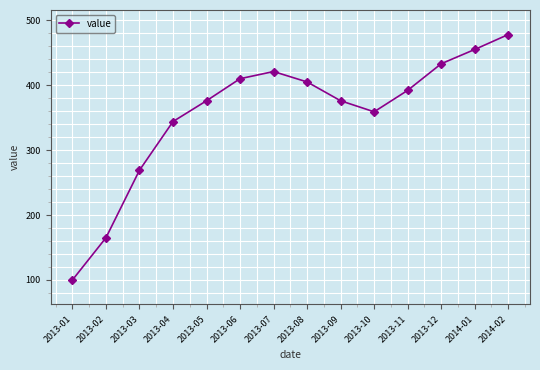

What position from the left is 2014-02?

14